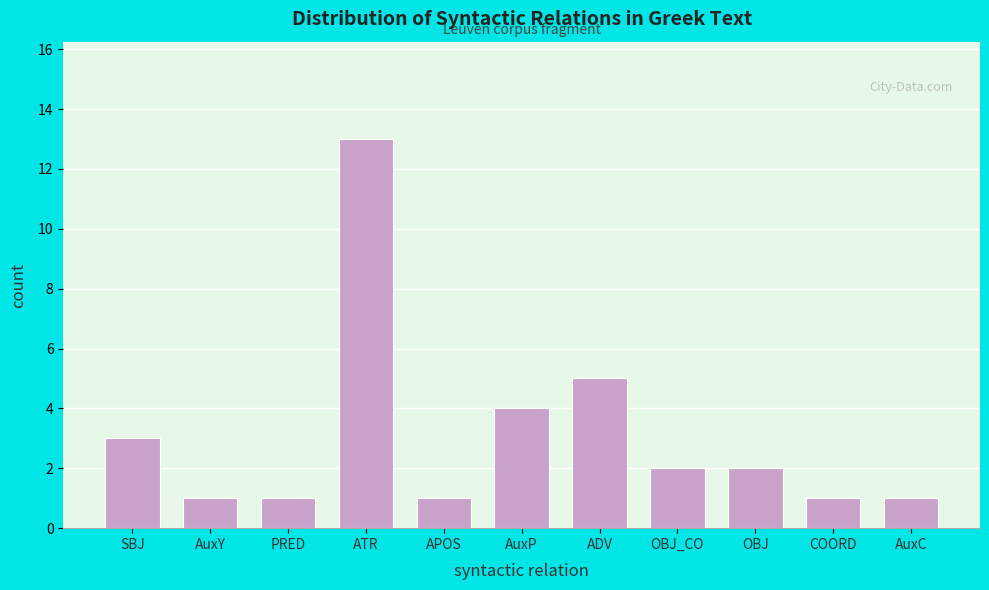

Reading left to right, extract all data points from this chart.

3	1	1	13	1	4	5	2	2	1	1